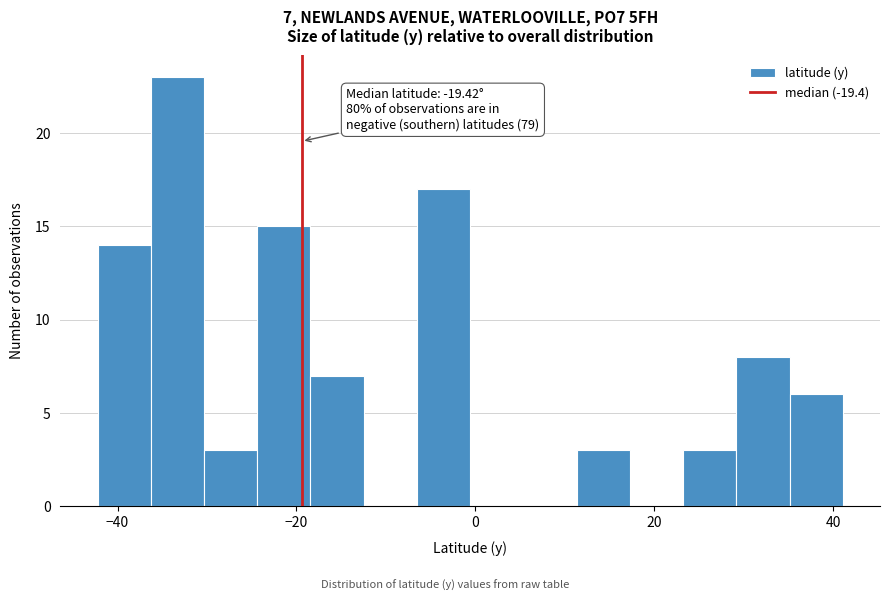

Around what value on the x-axis is the tallest bar? Give the approximate position of its centre, as read against the axis.

-34